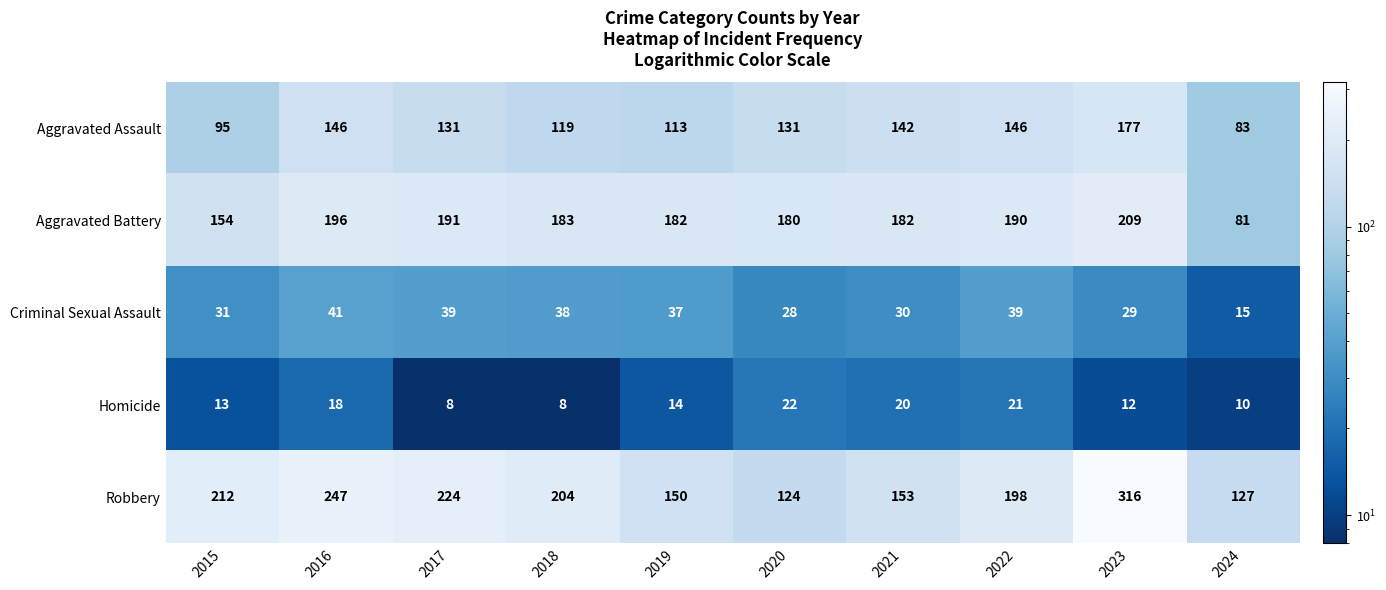

The value of Homicide at 2017 is 8. True or false?

True